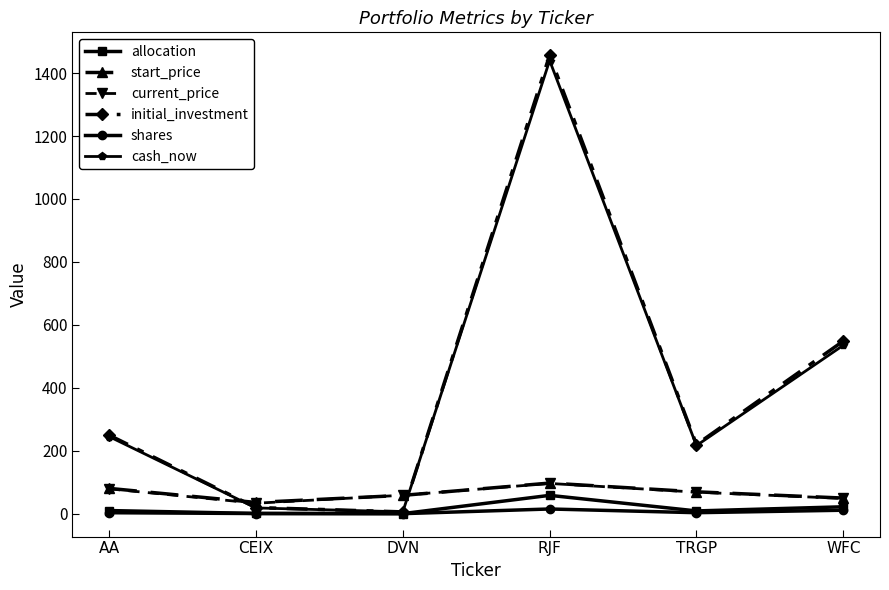

What is the difference between the maximum and minimum values in the shares series?

14.9